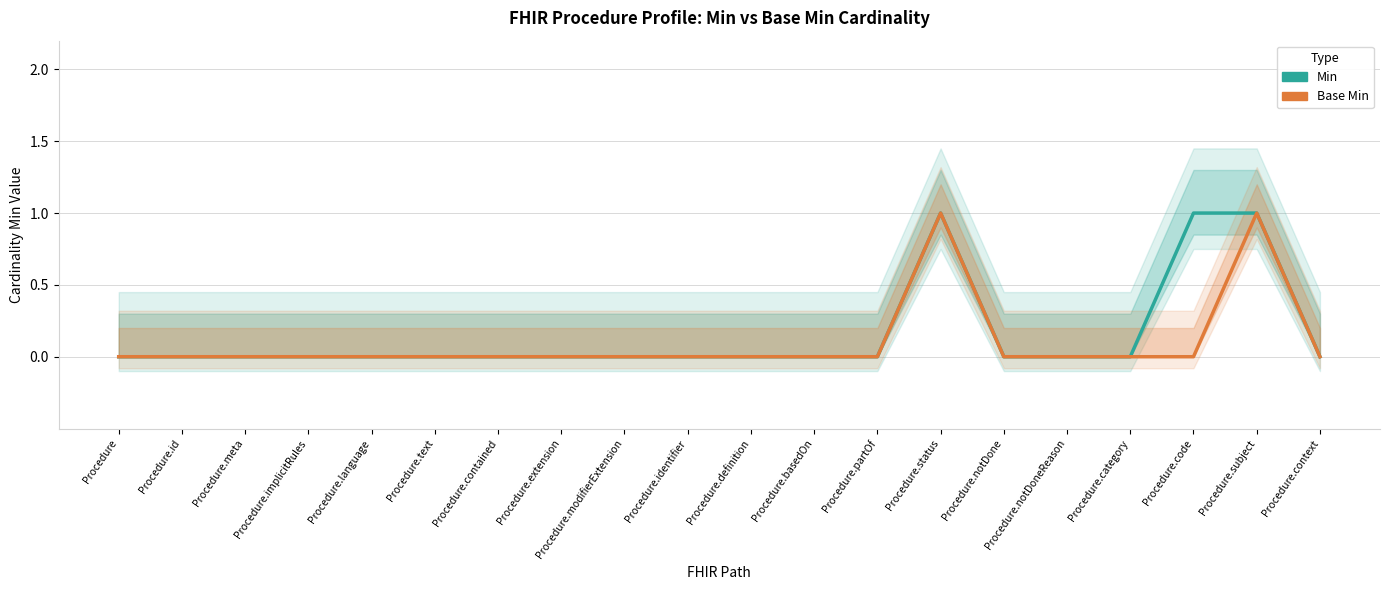

List the series in order of their overall mean, lowest first.

Base Min, Min